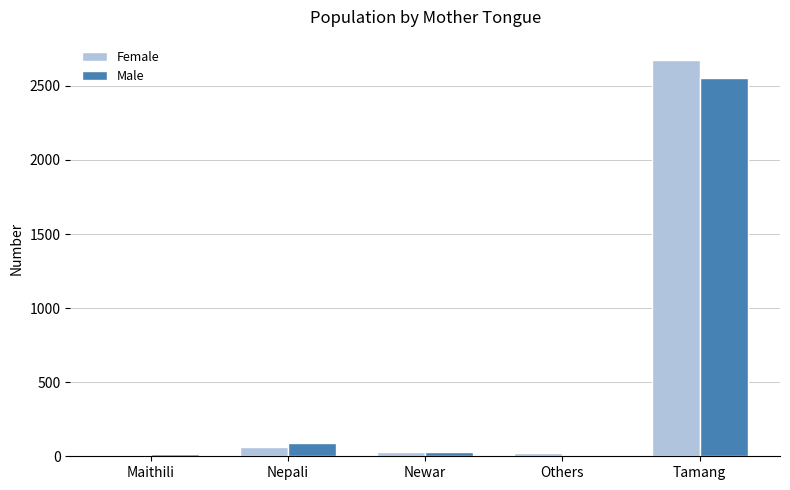

How many series are shown in this chart?

2